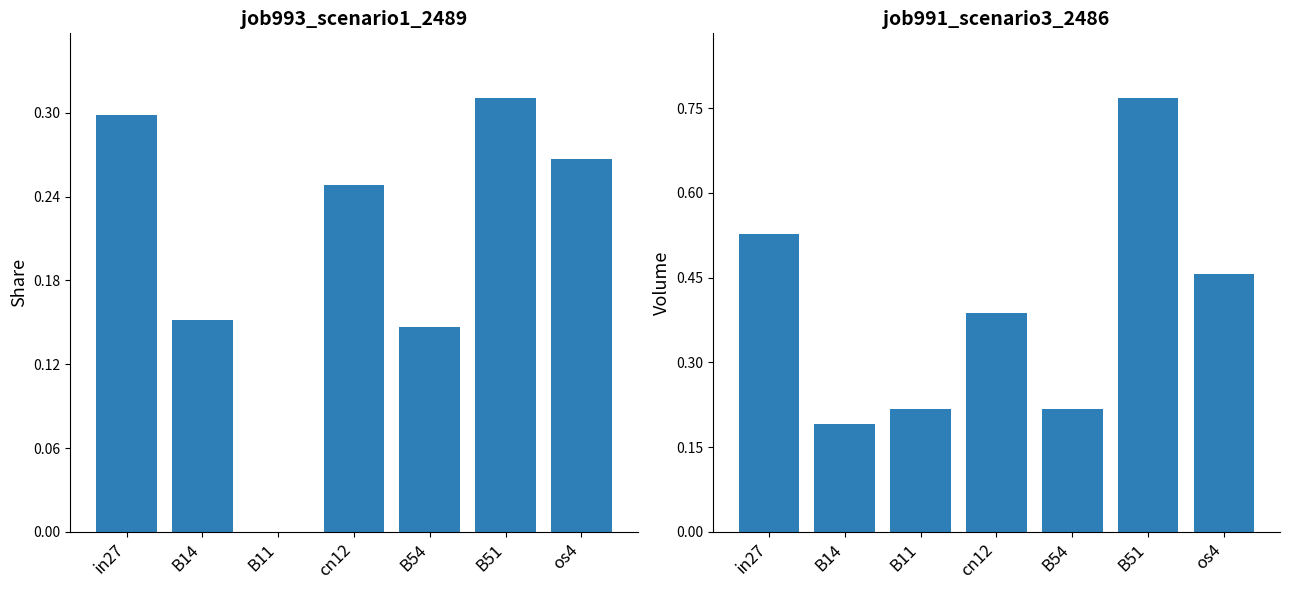

What is the difference between the highest and lowest values at B51?

0.5